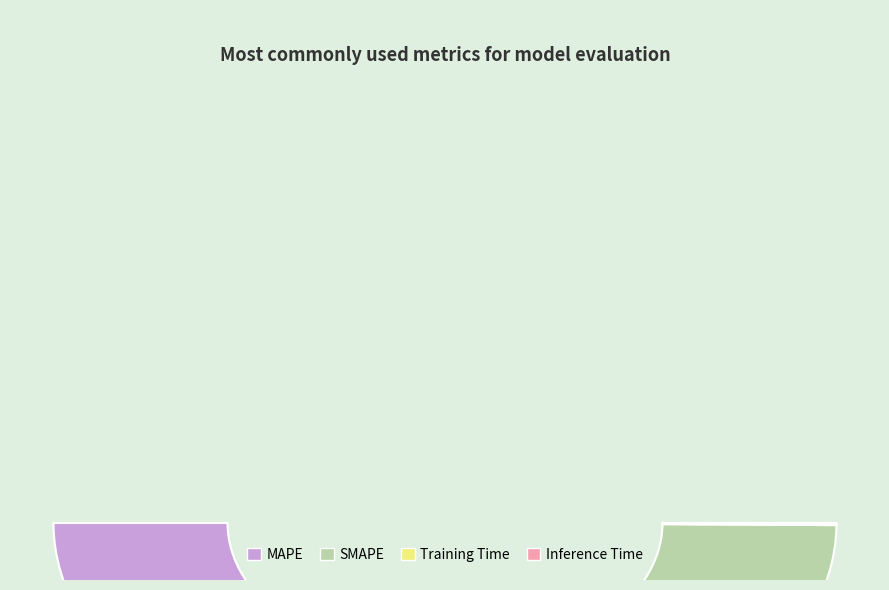

Does SMAPE represent more than half of the total?

Yes